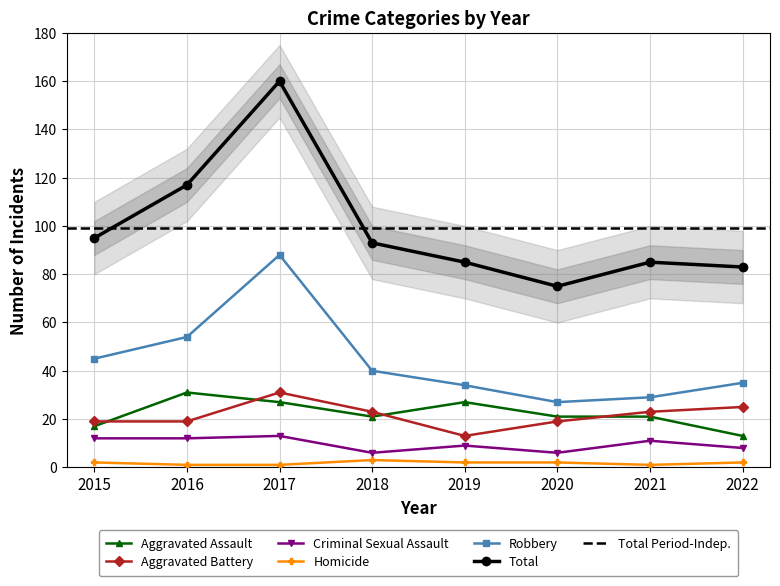

Rank the categories by Total value from lowest to highest.

2020, 2022, 2019, 2021, 2018, 2015, 2016, 2017